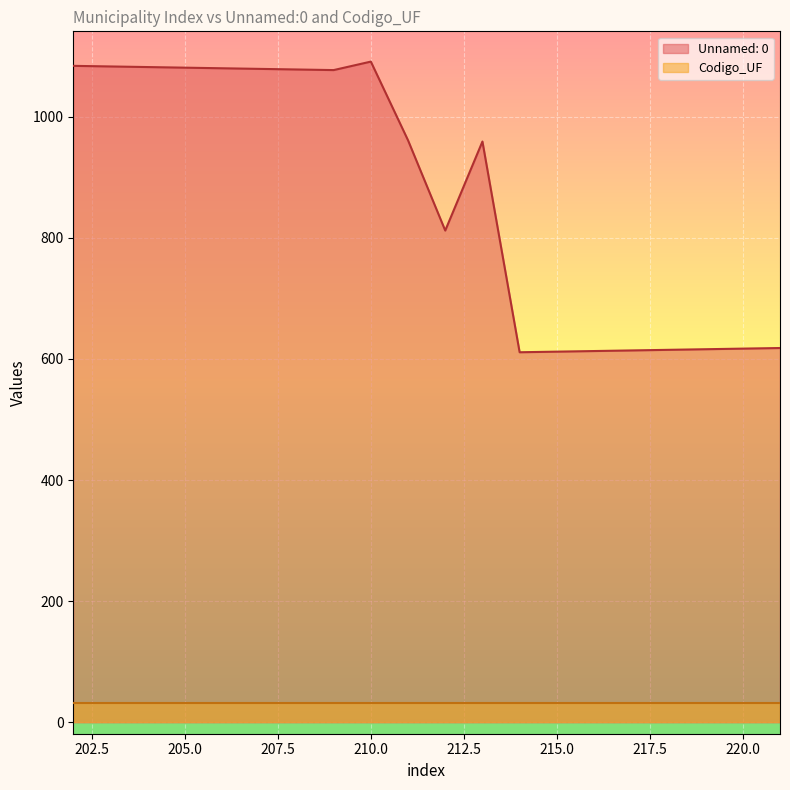

How many points are higher than both their immediate neighbors (excluding endpoints)?

2